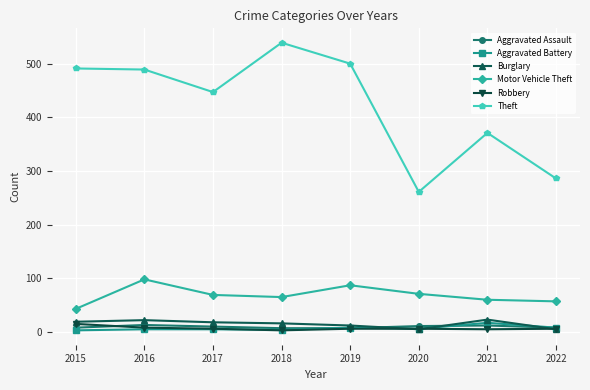

Is the value of Motor Vehicle Theft at 2022 greater than the value of Aggravated Assault at 2018?

Yes